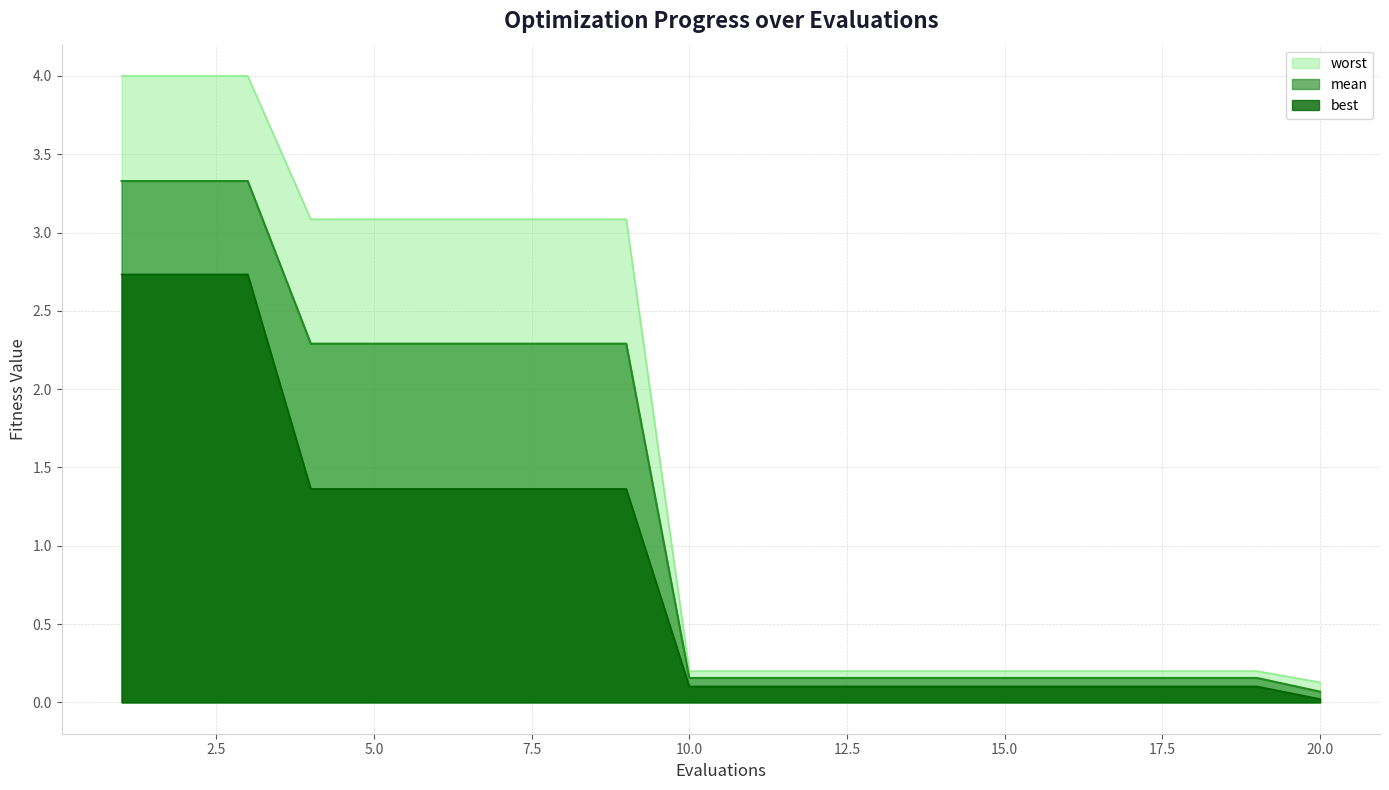

Between 17 and 5, which is larger?

5